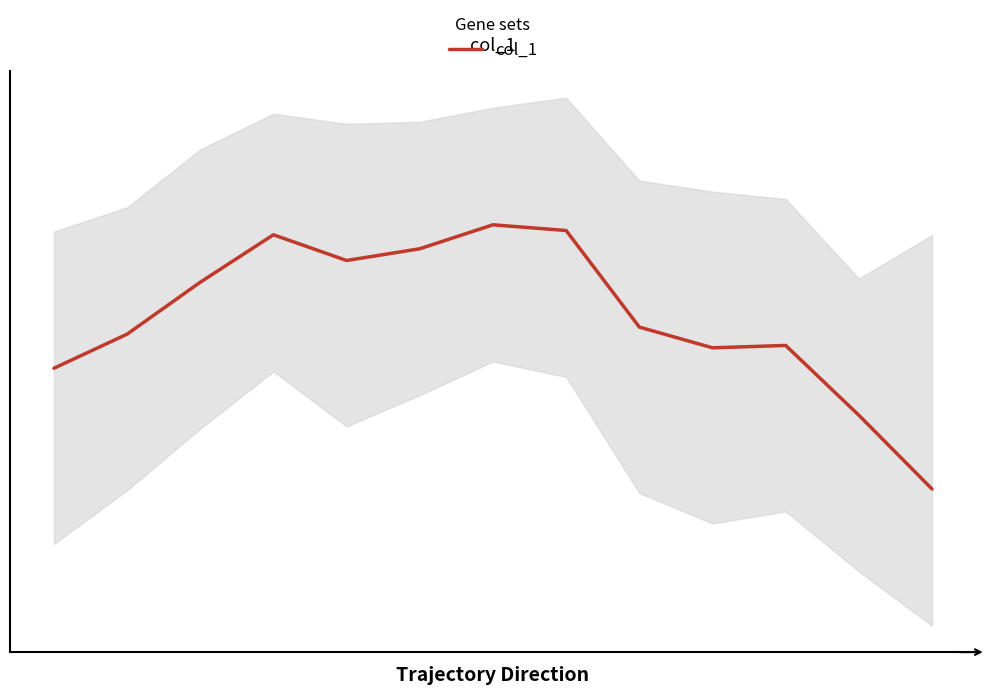

True or false: the data shows 0.8 at 5.

False